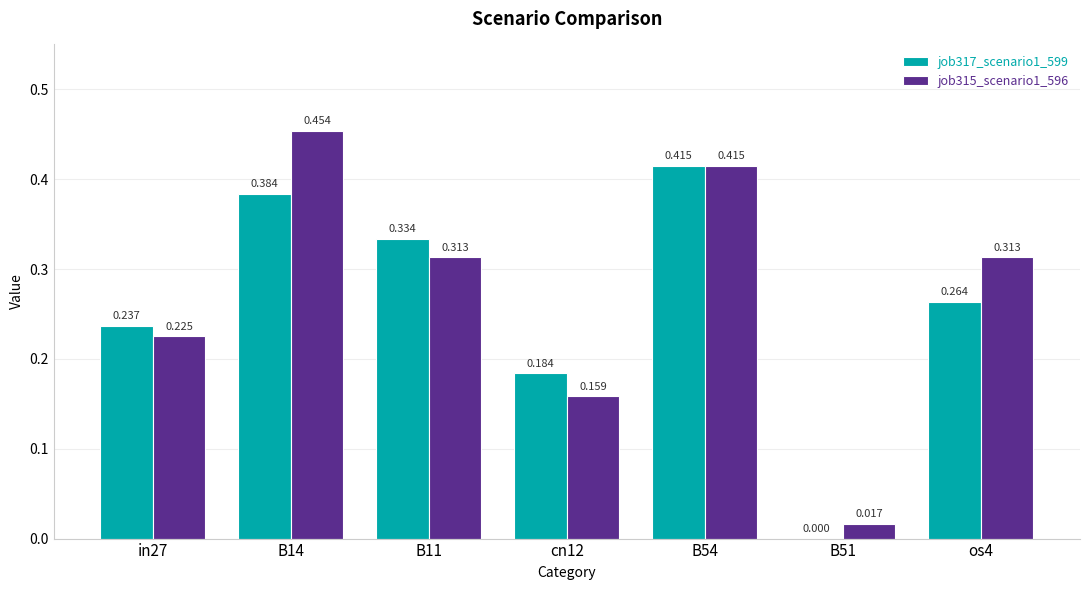

Is the value of job317_scenario1_599 at B14 greater than the value of job315_scenario1_596 at in27?

Yes